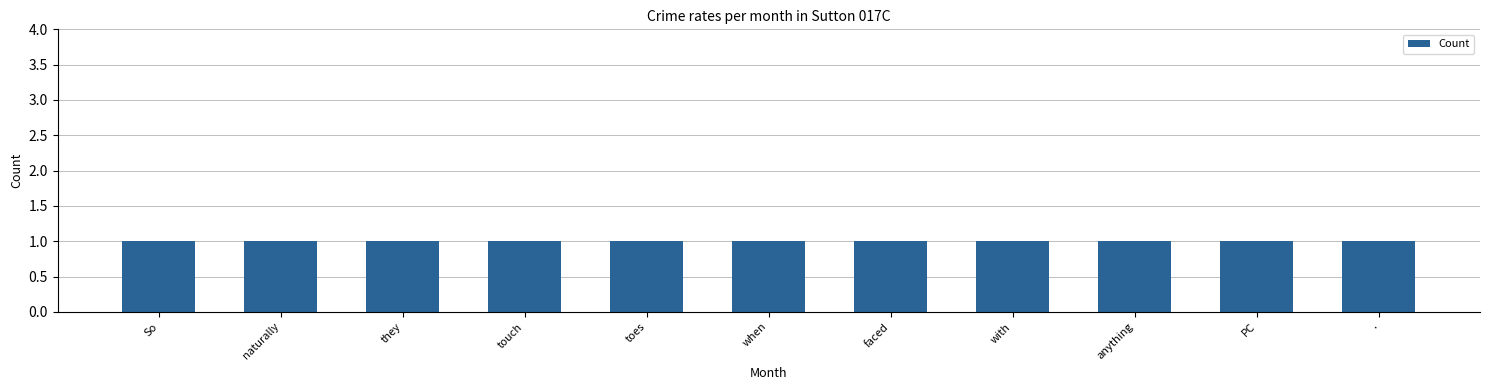

What is the label of the 11th bar from the right?

So